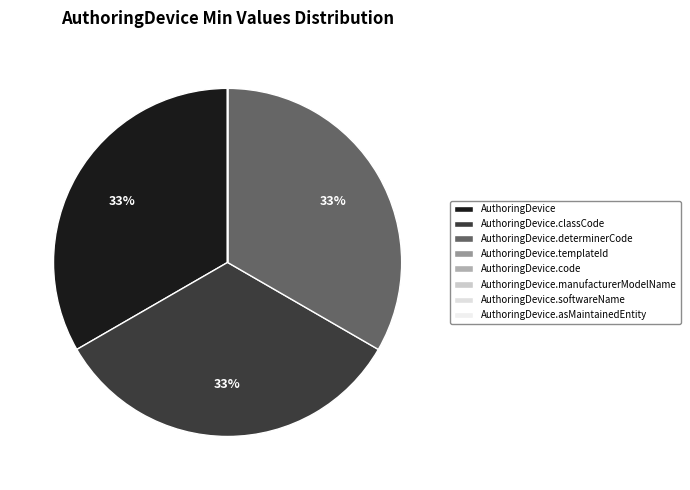

Rank the categories by value from highest to lowest.

AuthoringDevice, AuthoringDevice.classCode, AuthoringDevice.determinerCode, AuthoringDevice.templateId, AuthoringDevice.code, AuthoringDevice.manufacturerModelName, AuthoringDevice.softwareName, AuthoringDevice.asMaintainedEntity